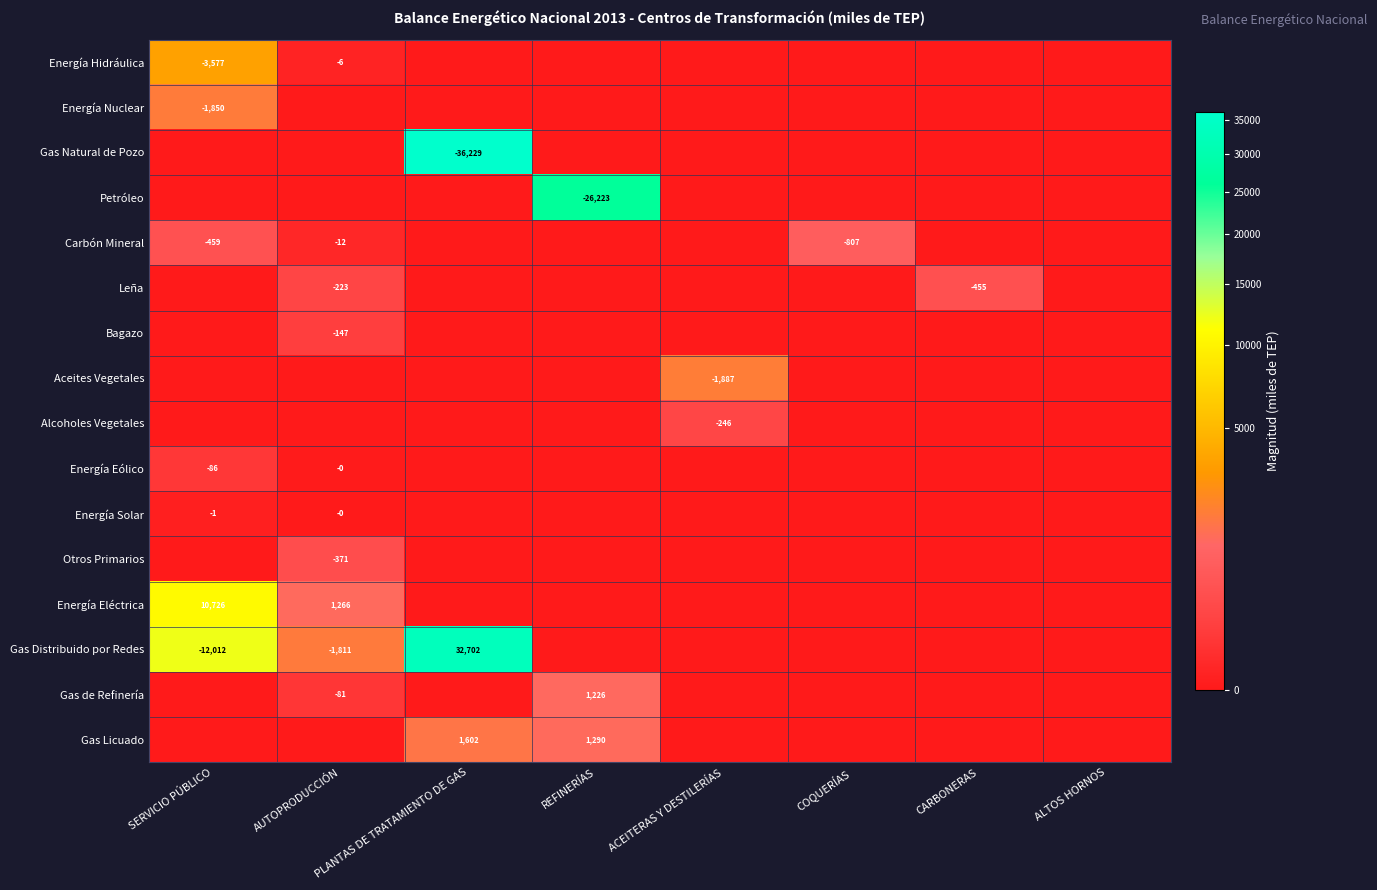

The Gas Natural de Pozo series shows -36229 at PLANTAS DE TRATAMIENTO DE GAS. True or false?

True